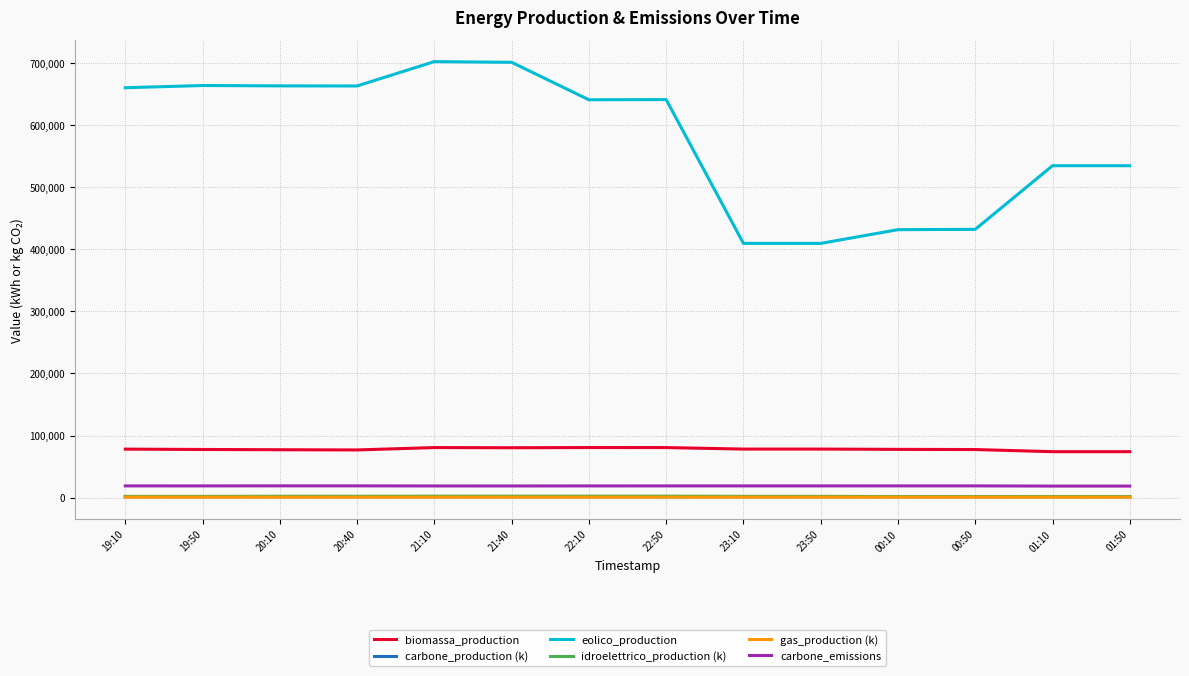

True or false: carbone_emissions and eolico_production cross at least once.

False